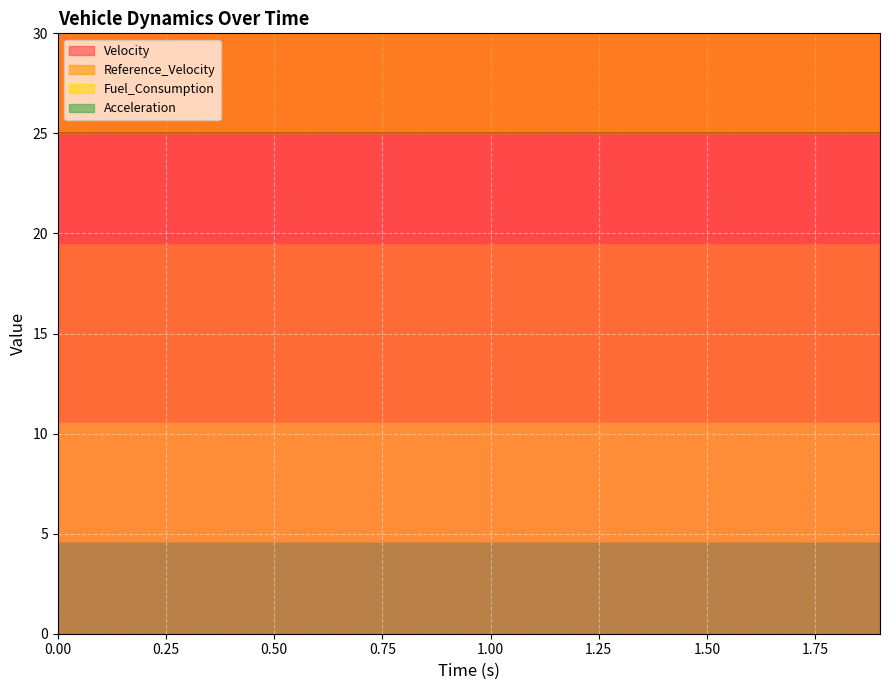

List the labels in order of Velocity value, largest first.

0.0, 0.1, 0.2, 0.3, 0.4, 0.5, 0.6, 0.7, 0.8, 0.9, 1.0, 1.1, 1.2, 1.3, 1.4, 1.5, 1.6, 1.7, 1.8, 1.9